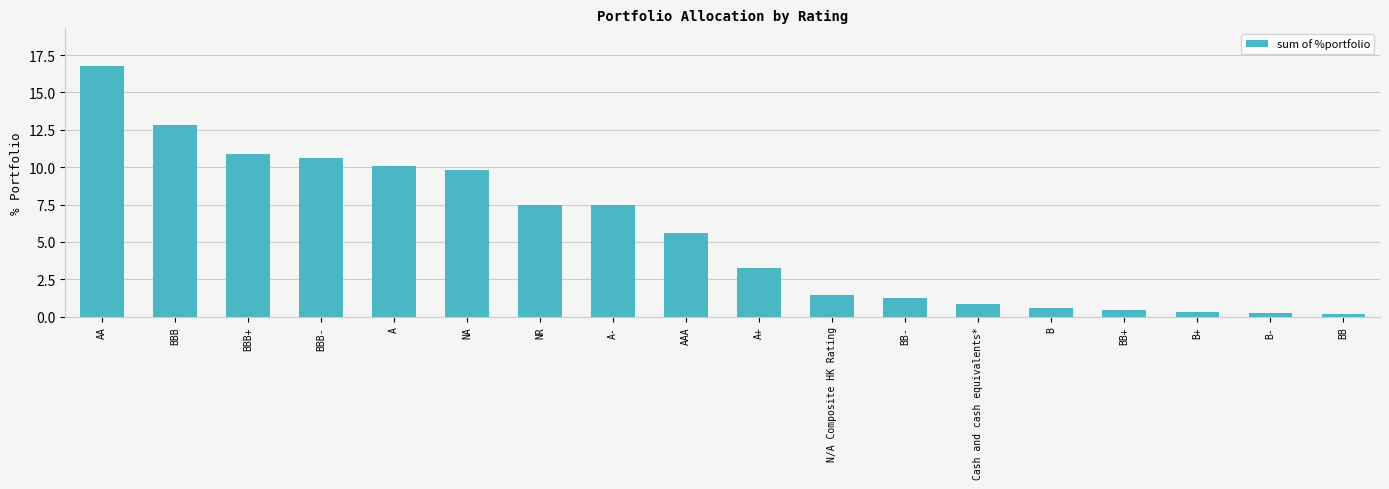

What is the smallest value displayed?

0.2